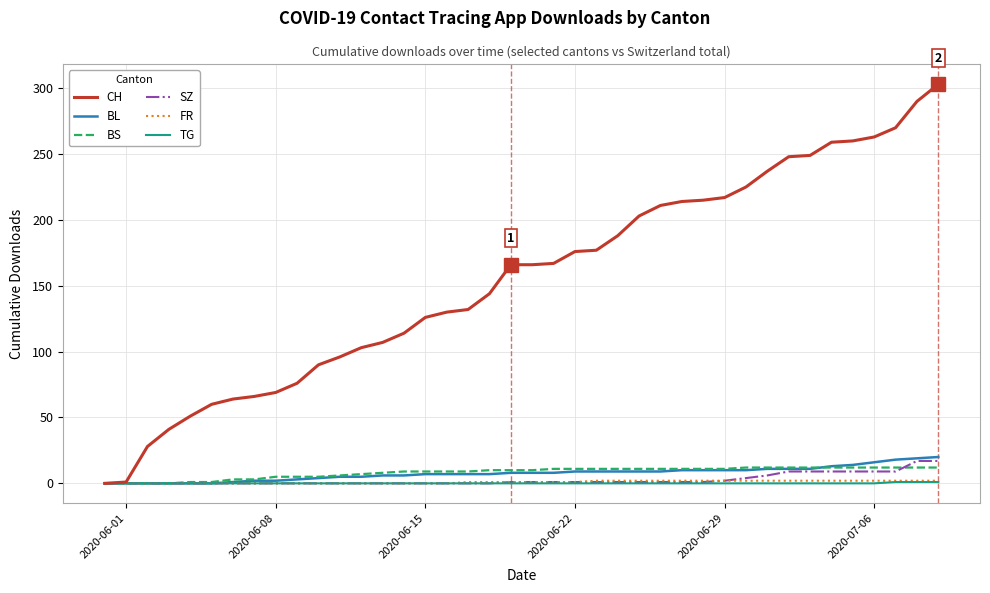

Which series has the largest total across all categories?

CH